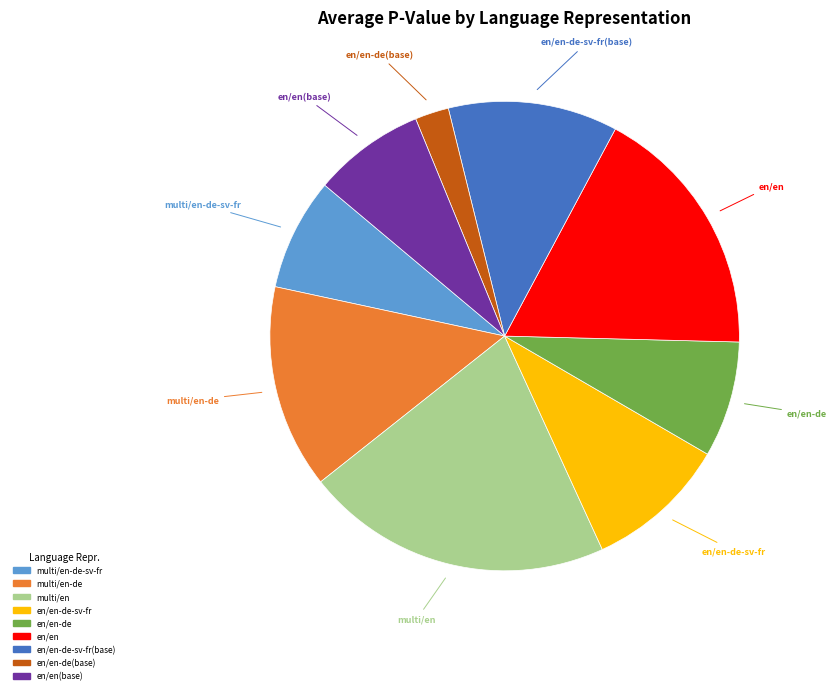

Does any single category account for the majority?

No